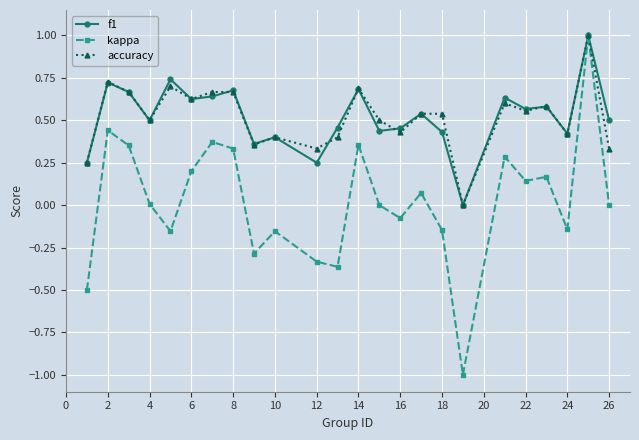

What is the maximum value shown in the chart?

1.0